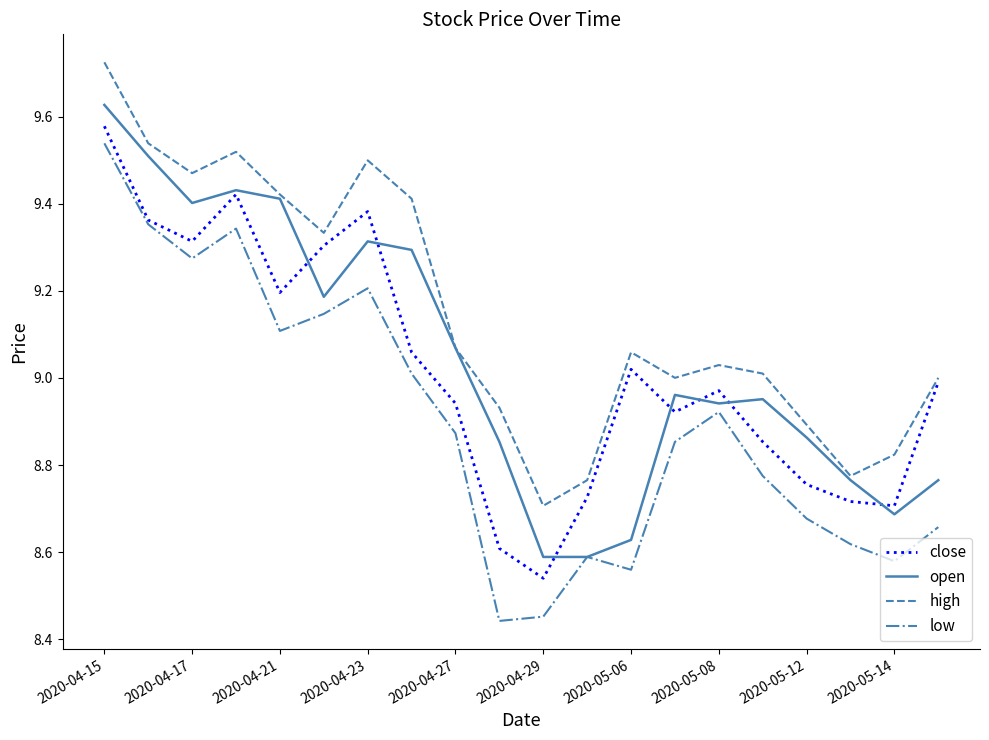

In low, how many points are higher than both neighbors (excluding endpoints)?

4